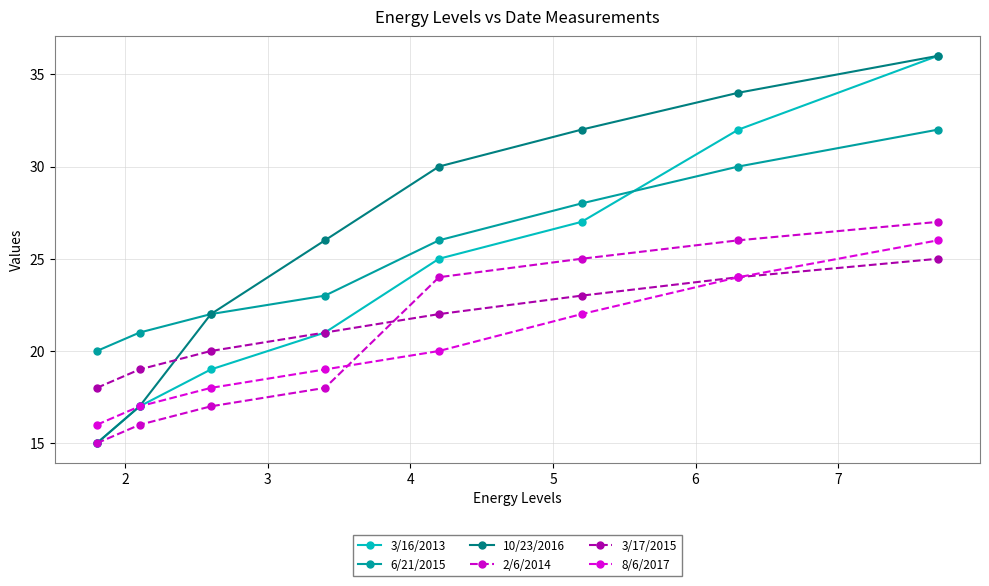

How many categories are shown in the chart?

8